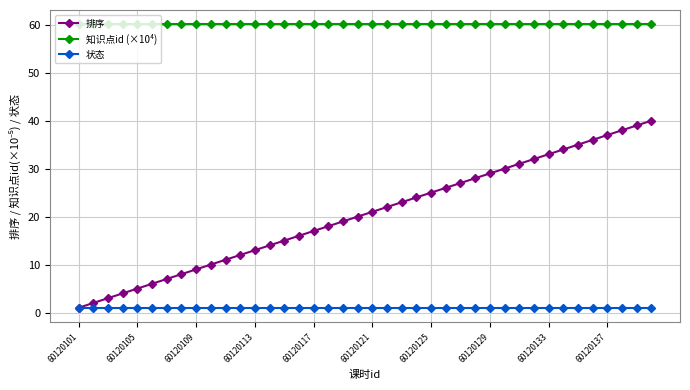

Rank the series by their maximum value, from highest to lowest.

知识点id (×10⁴), 排序, 状态